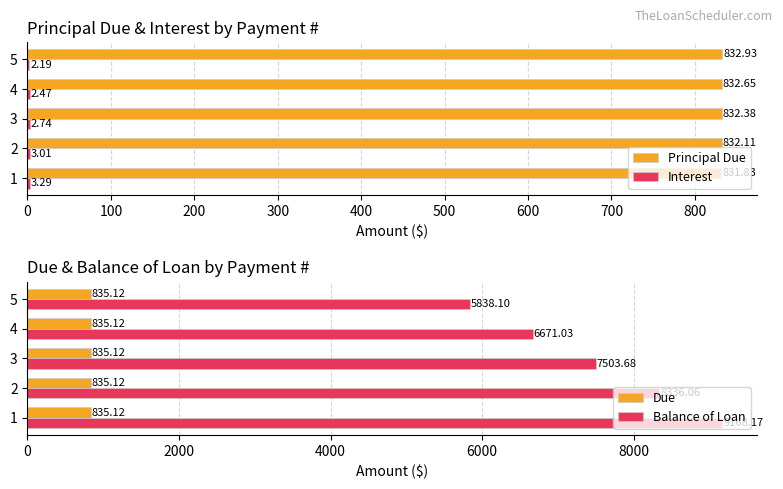

Which series has the largest total across all categories?

Balance of Loan